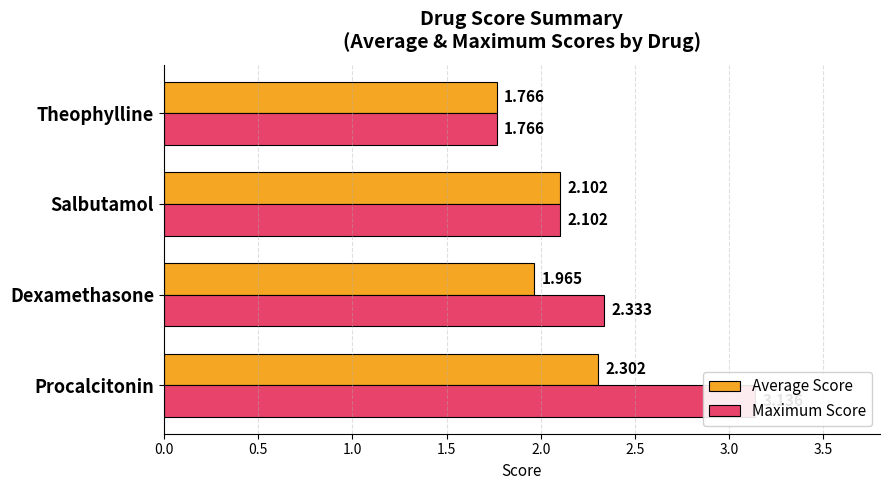

Rank the series at Theophylline from highest to lowest value.

Average Score, Maximum Score